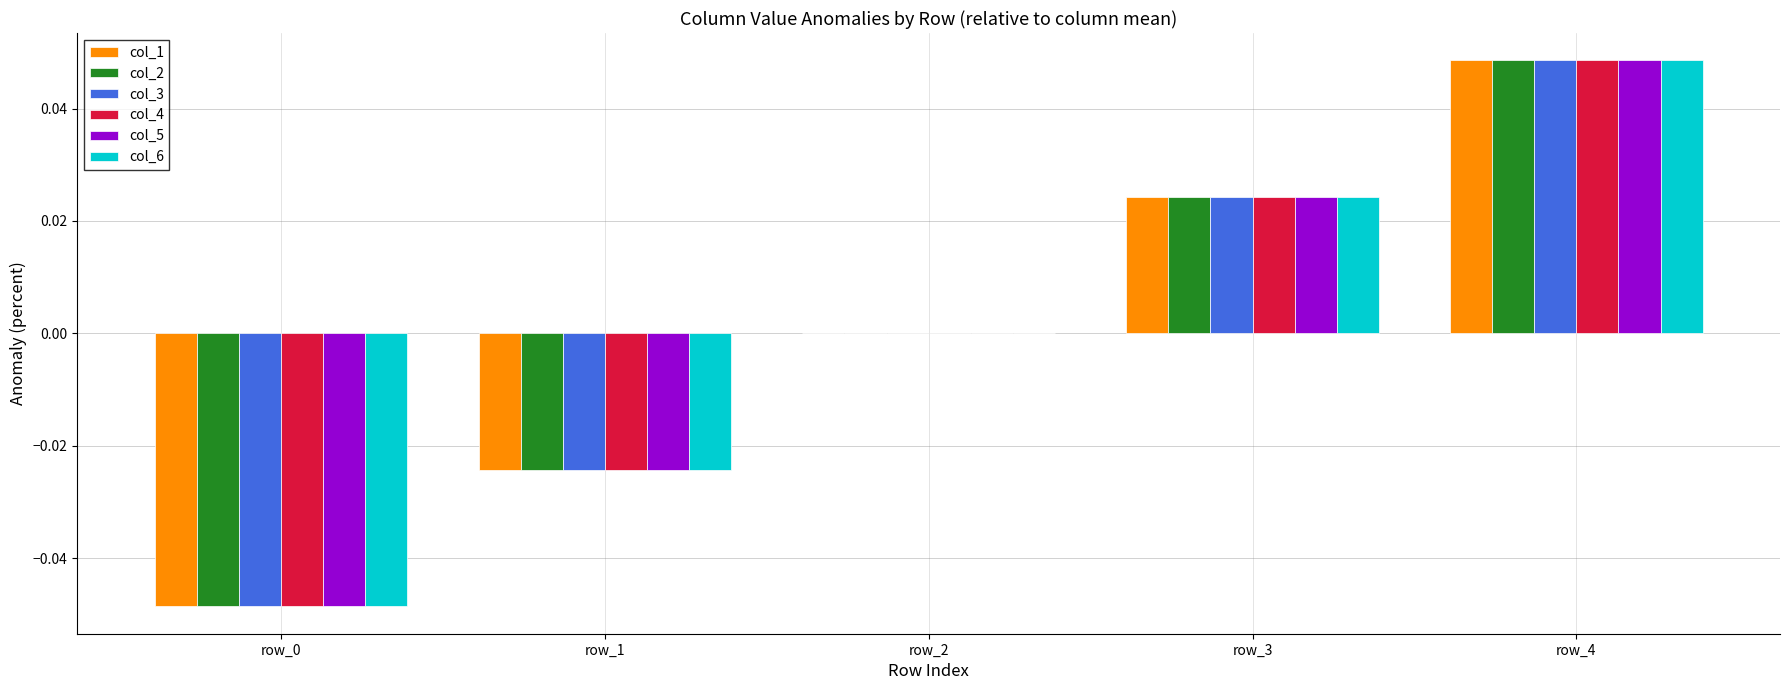

What is the total value across all series at row_4?

0.3